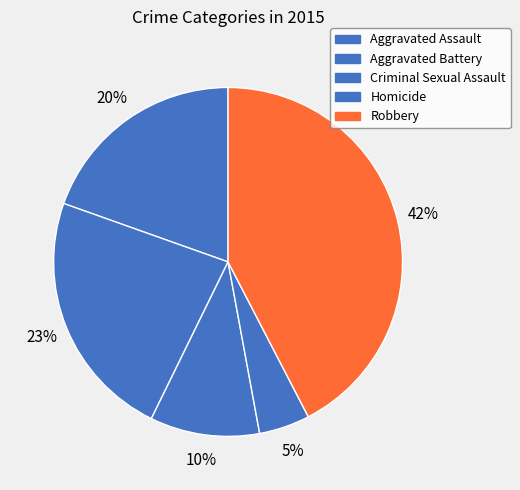

Is it true that Robbery is 56% of the pie?

False